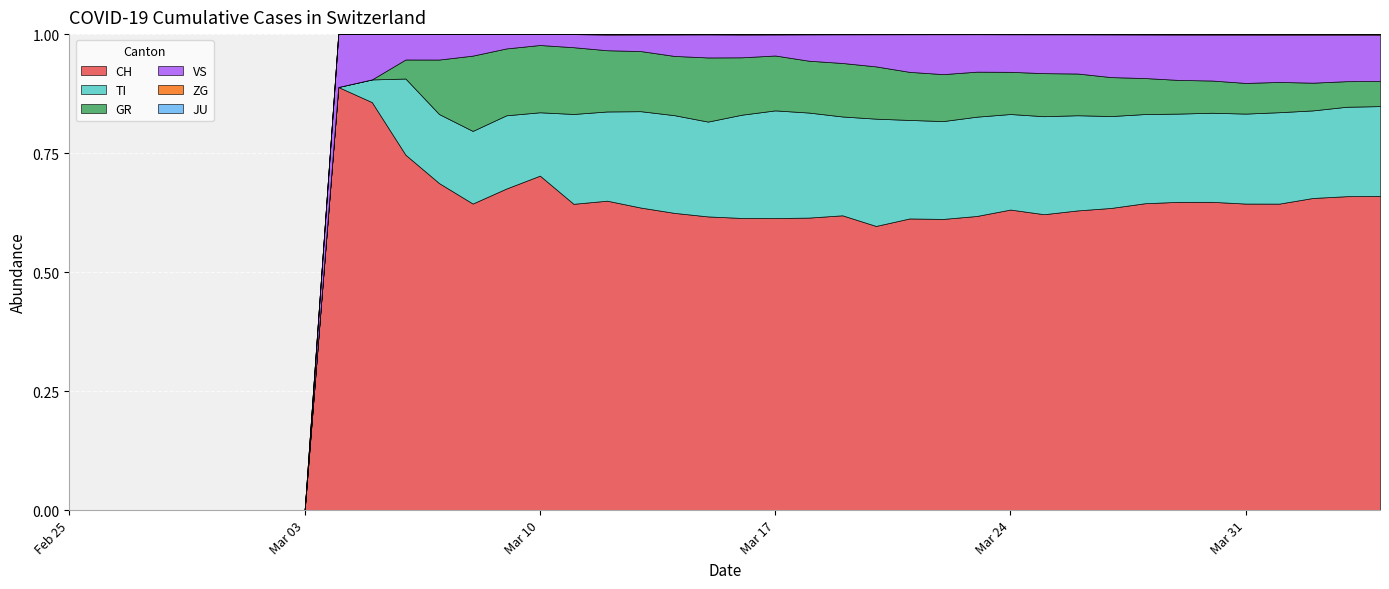

Which series changed the most between 2020-03-19 and 2020-03-30?

CH